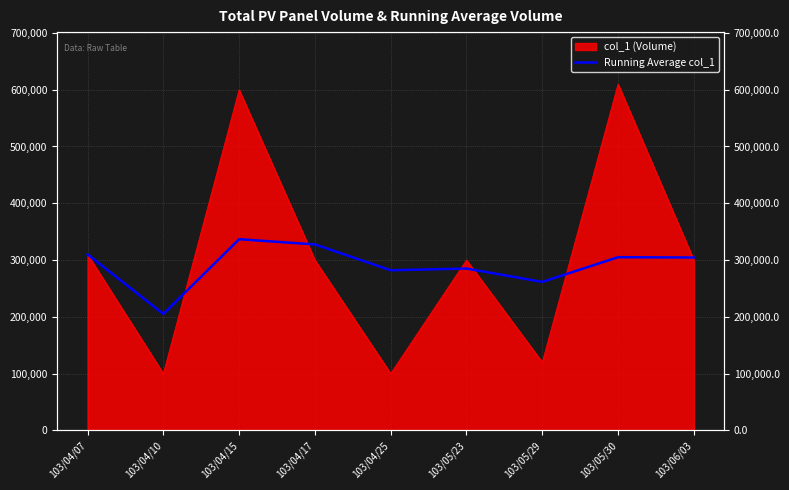

How many points are higher than both their immediate neighbors (excluding endpoints)?

3